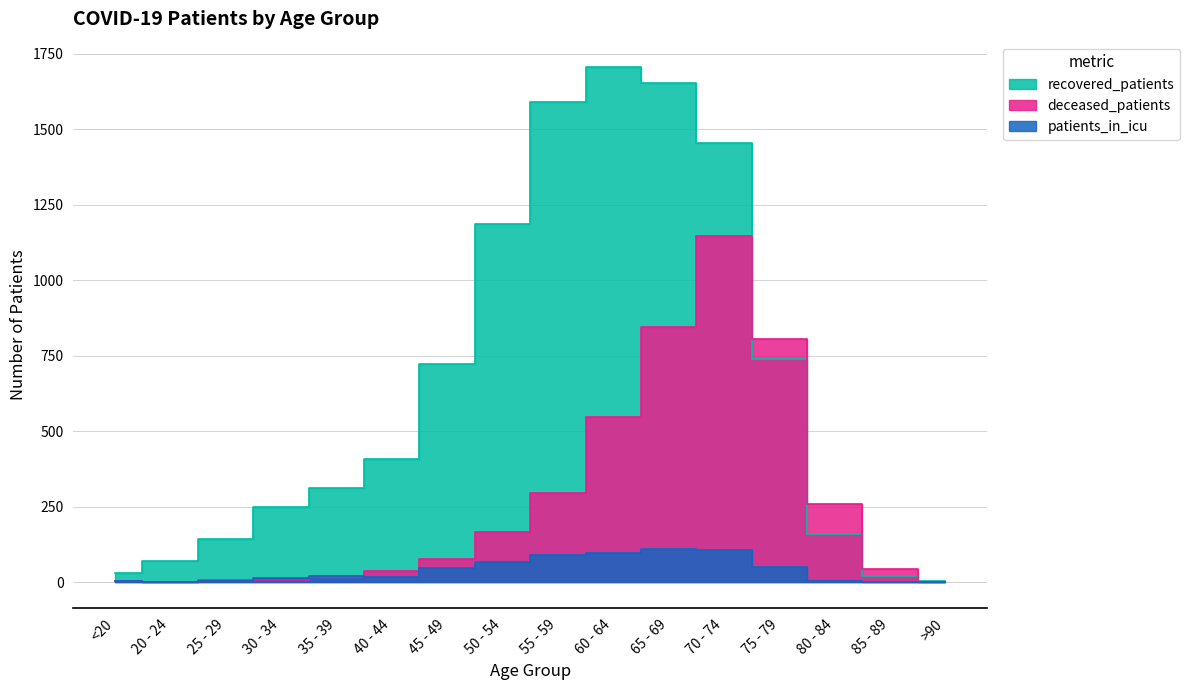

Reading right to left, transcribe all the data shown in this chart.

recovered_patients: 3	22	160	740	1455	1655	1705	1592	1186	723	409	311	251	142	70	31
deceased_patients: 2	44	260	806	1147	845	546	295	167	78	37	19	7	9	0	3
patients_in_icu: 0	0	4	52	107	111	98	92	66	48	17	21	13	5	2	3